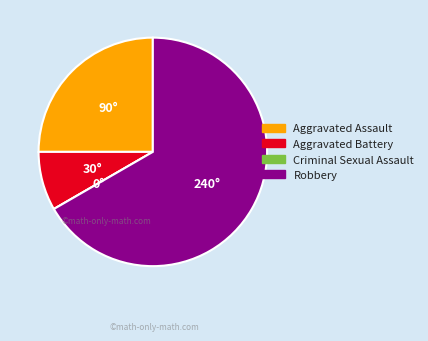

Is there any slice that represents more than half of the pie?

Yes